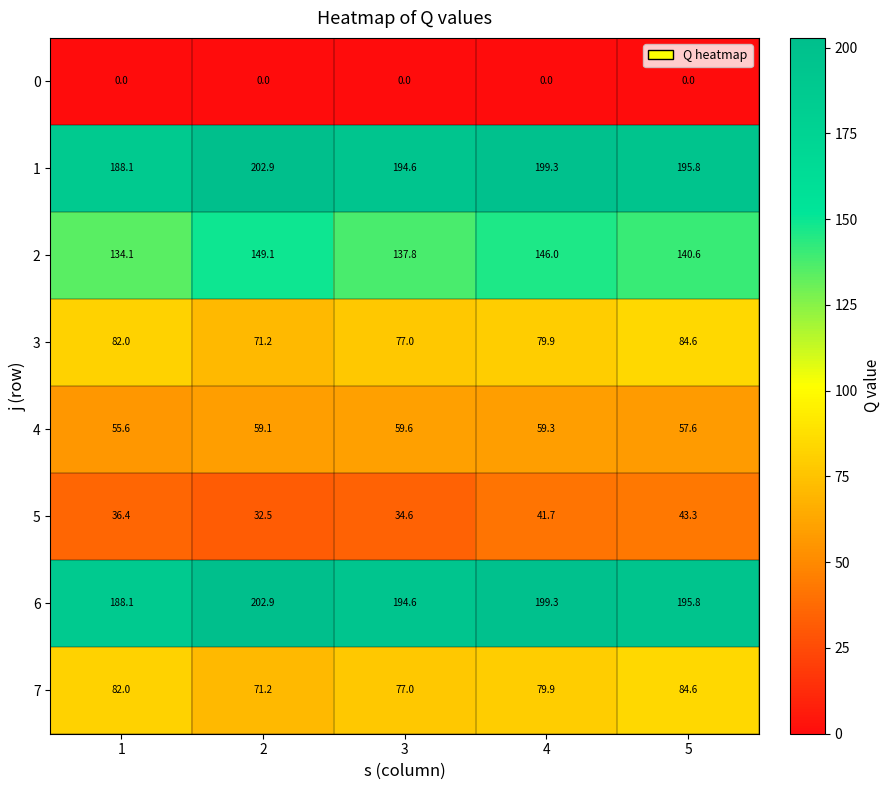

At which label is 3 closest to 77?

3